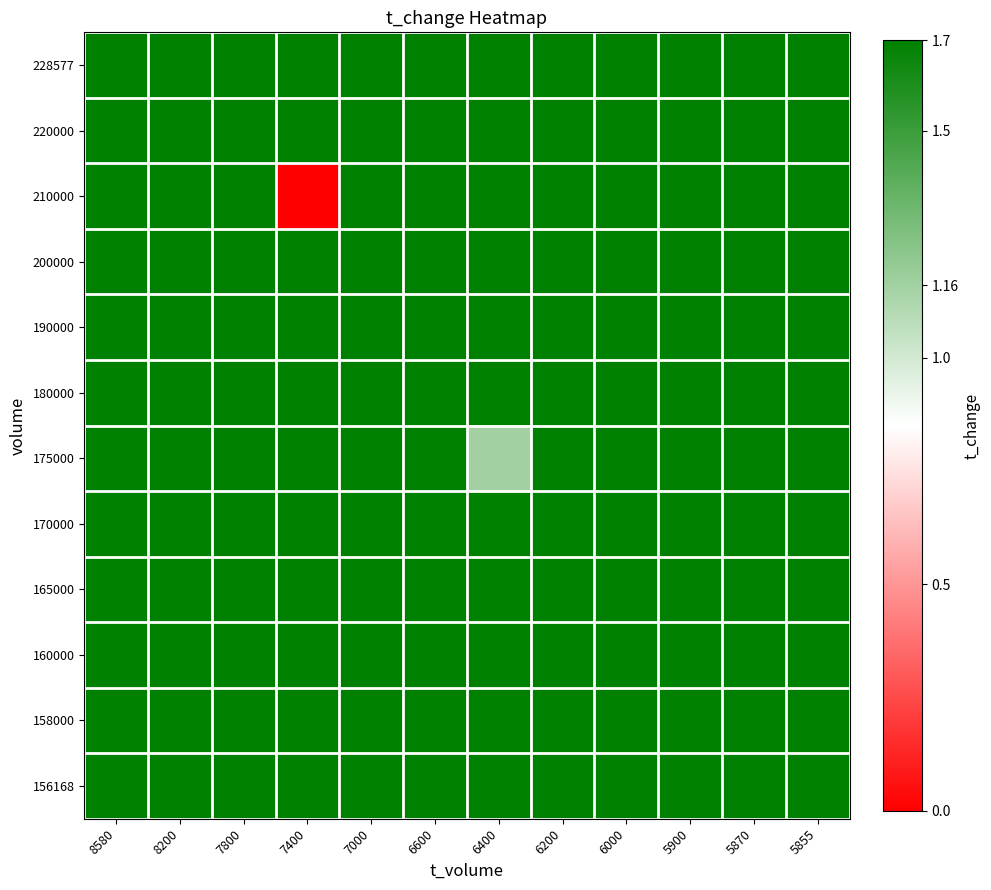

Between 7400 and 8580, which is larger?

7400